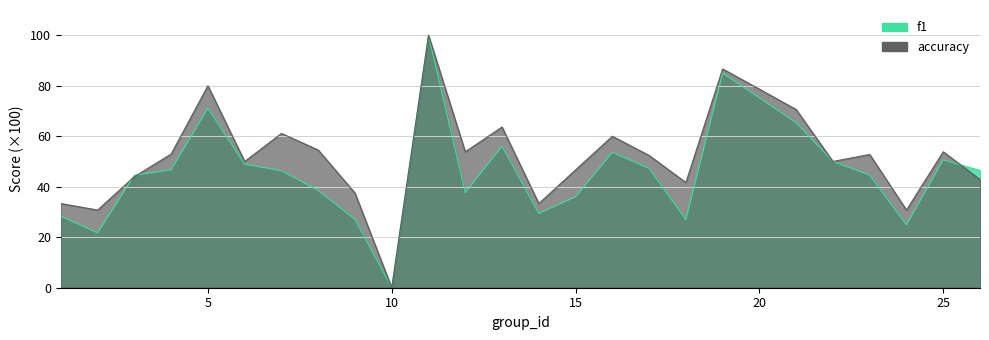

What is the average value of the f1 series?

45.1